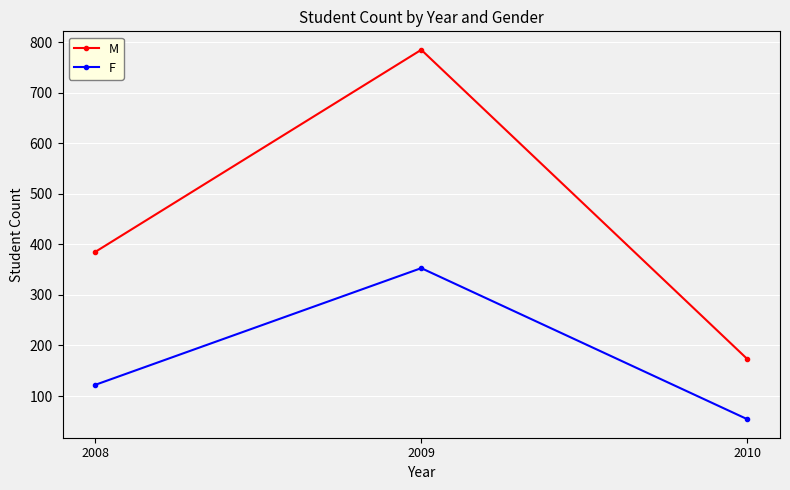

What is the value of the M point at the 3rd from the left?

173